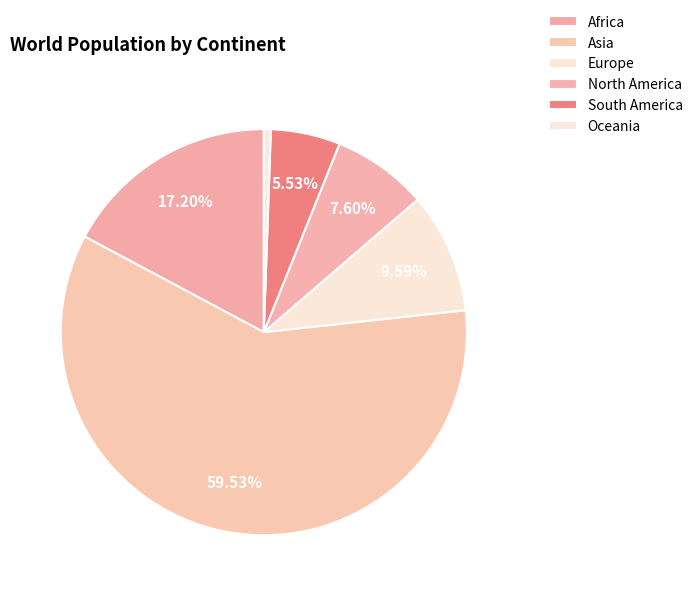

How many slices are in this pie chart?

6